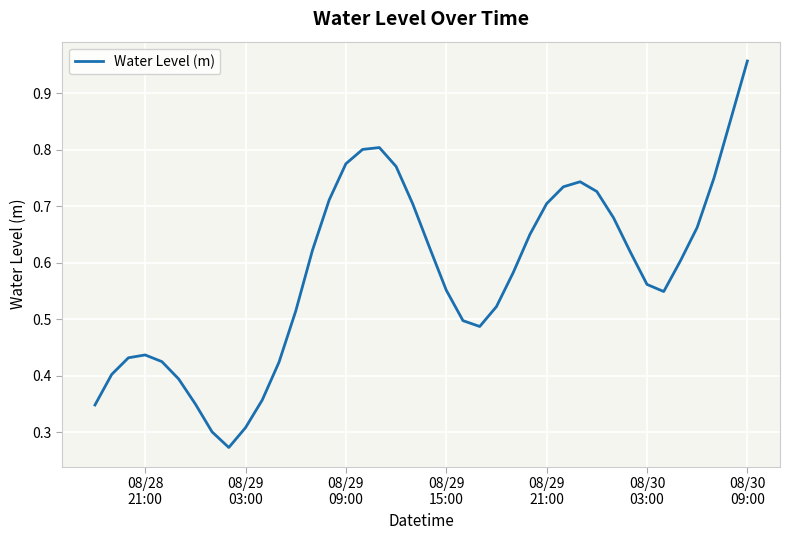

Does the chart have visible grid lines?

Yes